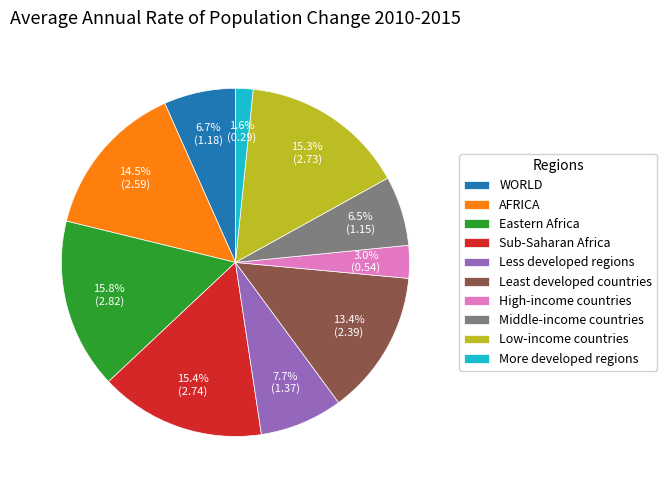

What is the smallest slice in the pie chart?

More developed regions